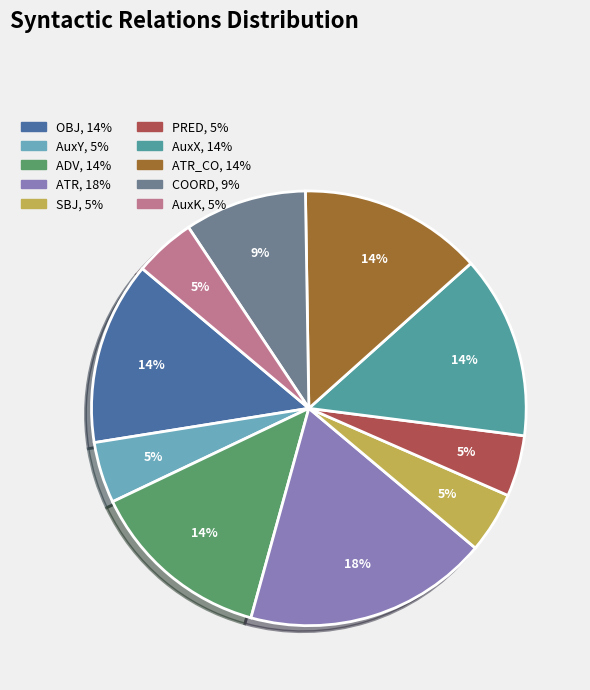

To the nearest percent, what is the average slice percentage?

10%